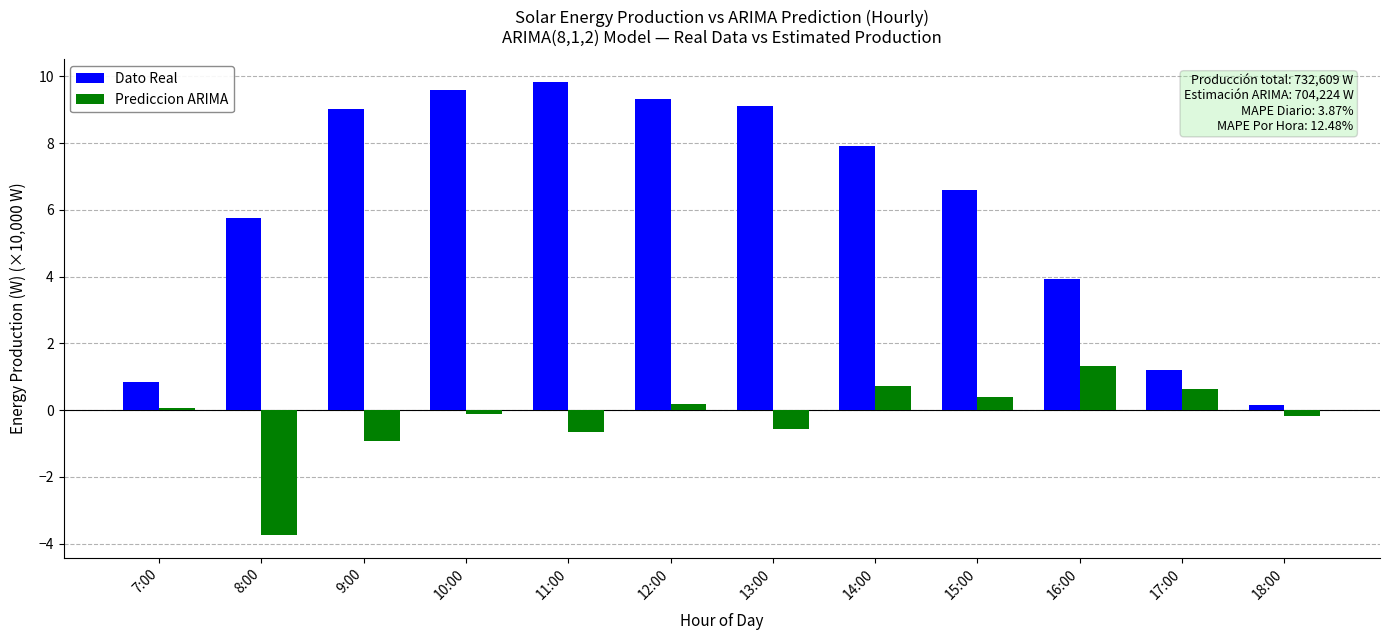

What is the value of the Dato Real bar at the 9th from the left?

6.6